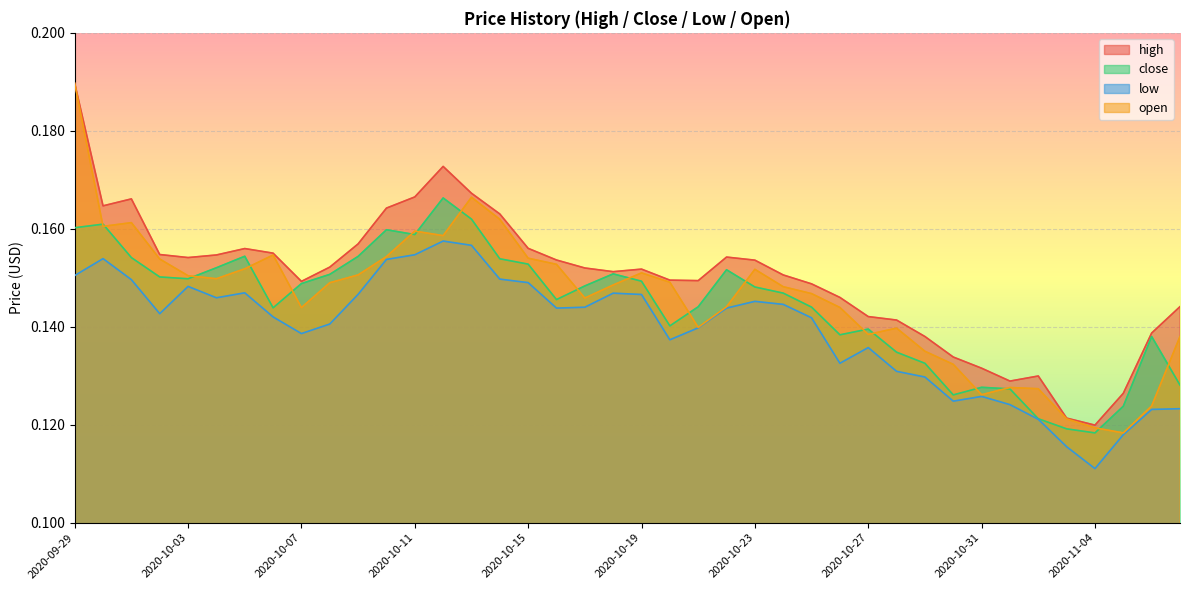

Between 2020-10-09 and 2020-10-21, which series saw the biggest shift?

open